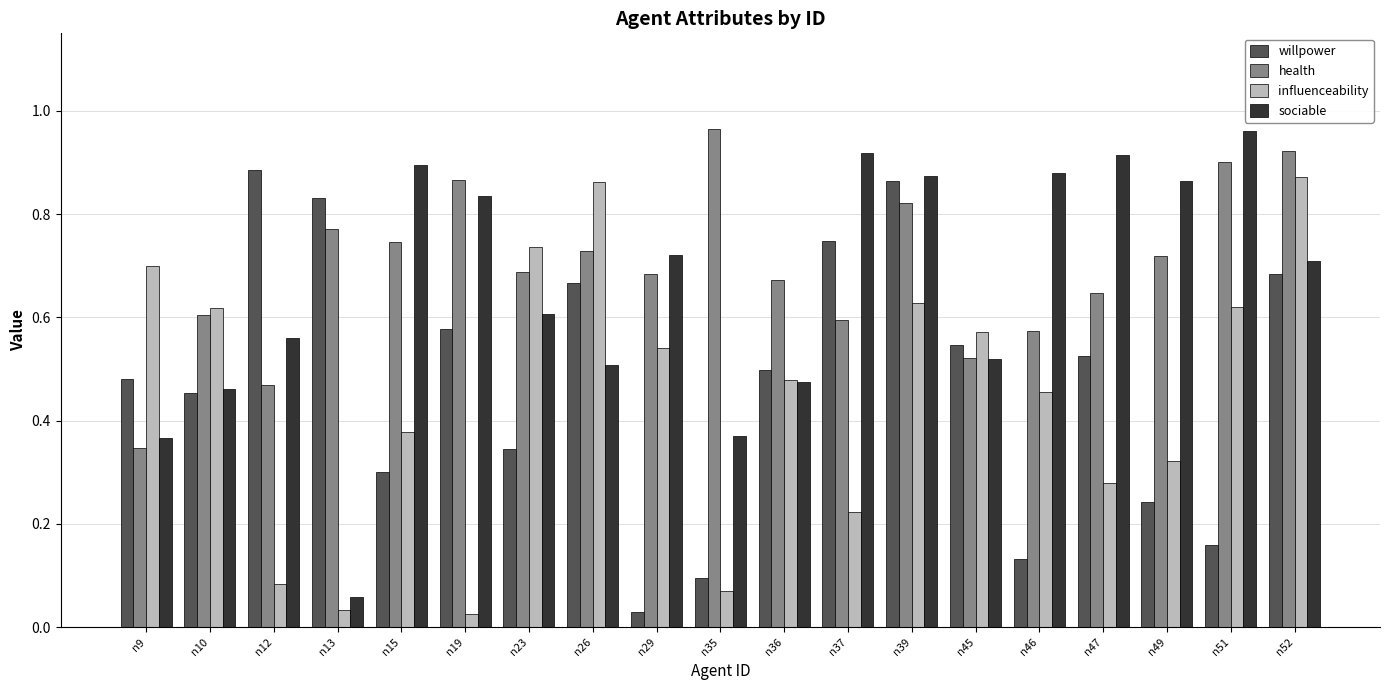

At n37, list the series in order from largest to smallest.

sociable, willpower, health, influenceability